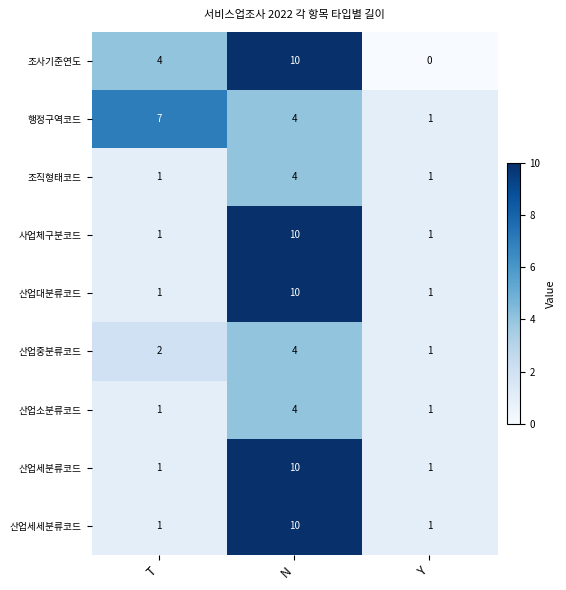

At which category is the sum across all series the highest?

N